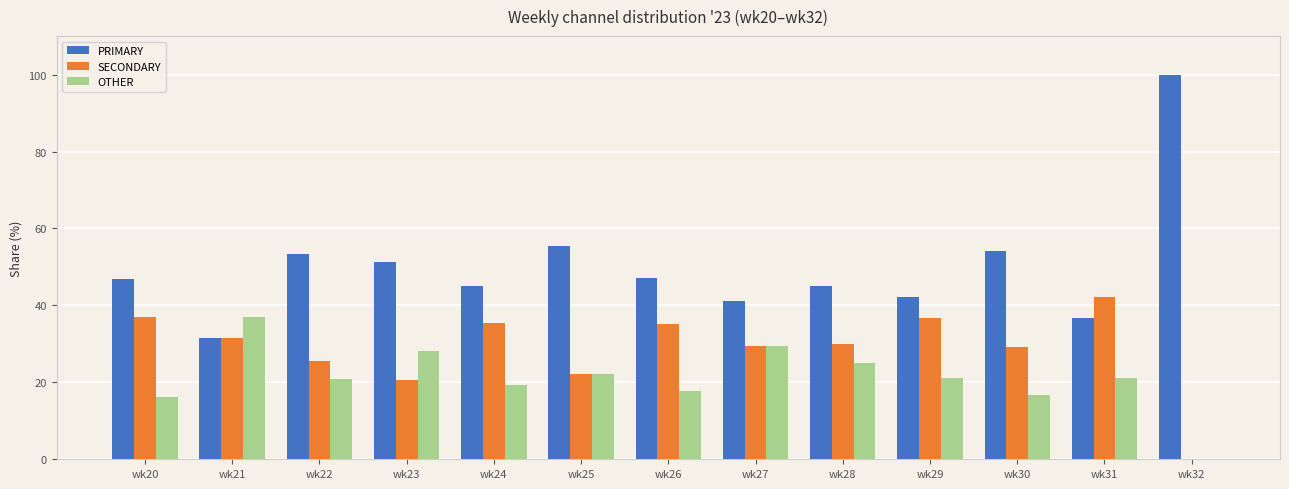

Is it true that OTHER equals 0.0 at wk32?

True